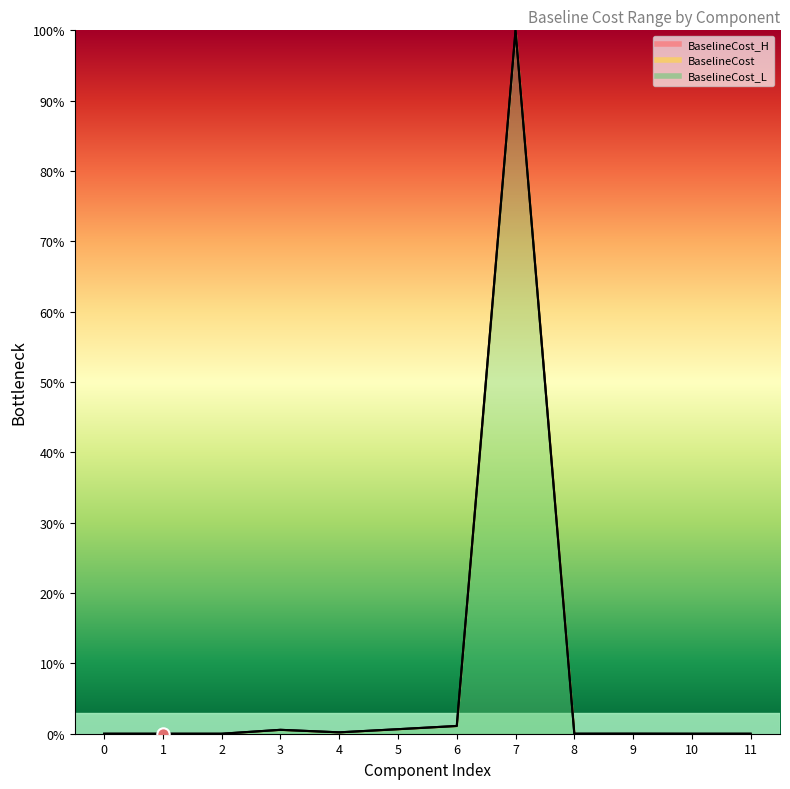

At which category is the sum across all series the highest?

7